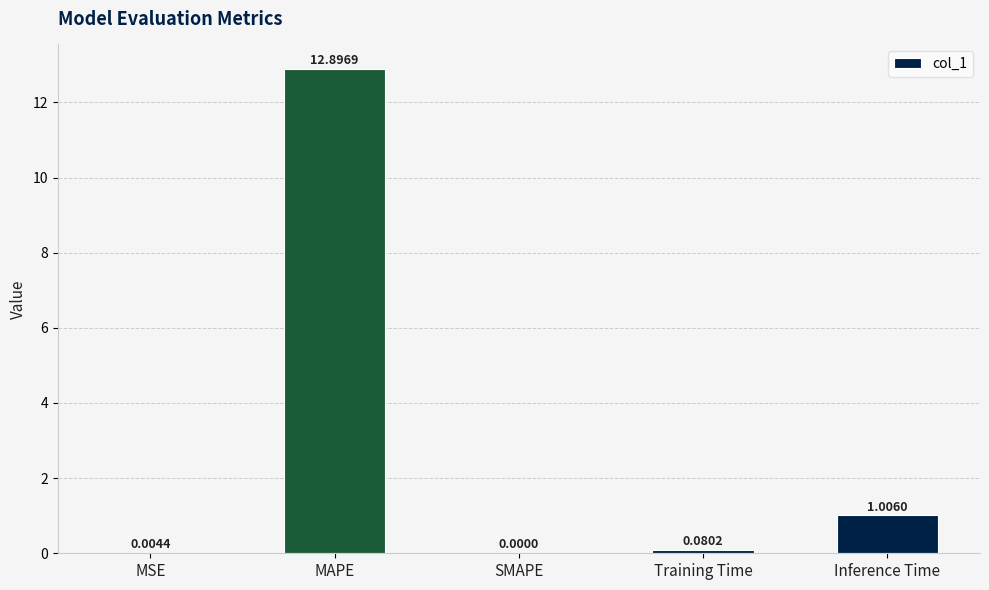

Where is the data nearest to the value 6?

Inference Time